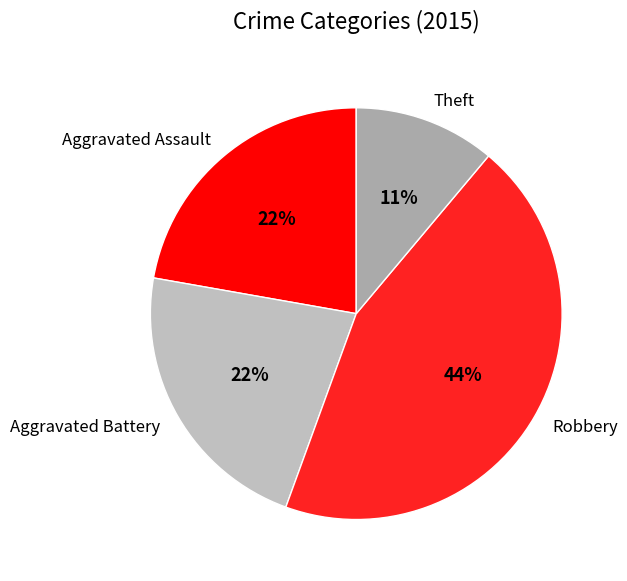

To the nearest percent, what percentage of the pie is Robbery?

44%